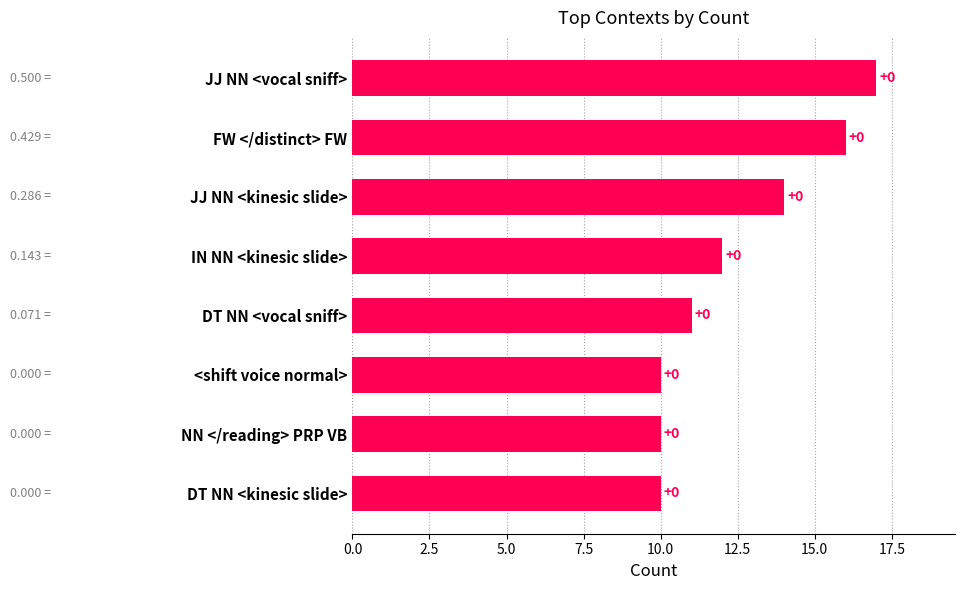

How many bars are there in total?

8